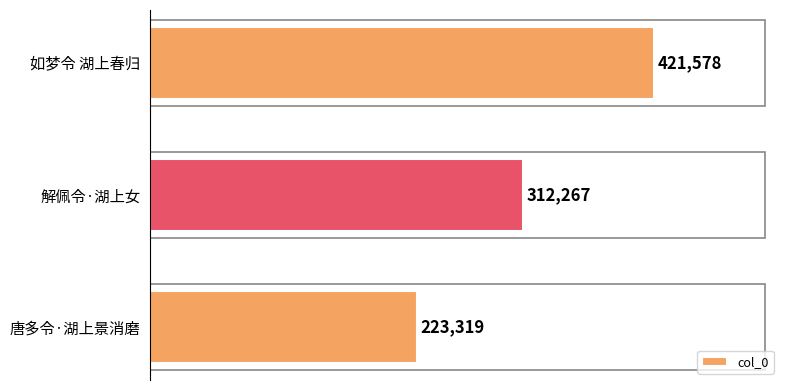

What is the sum of all values?

957164